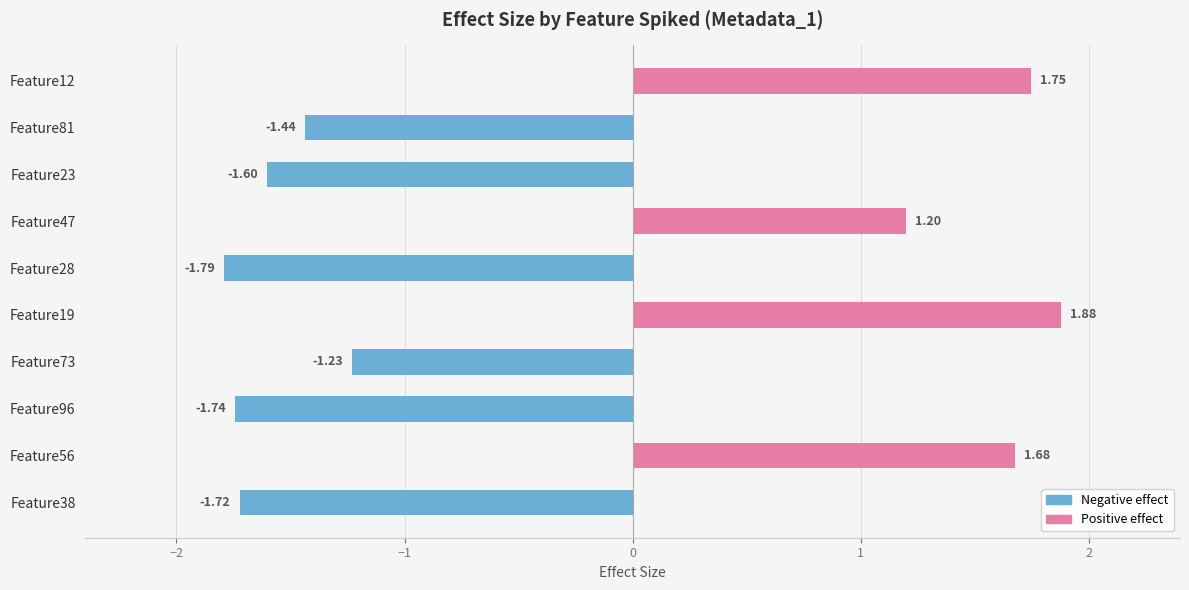

Does the chart contain stacked bars?

No